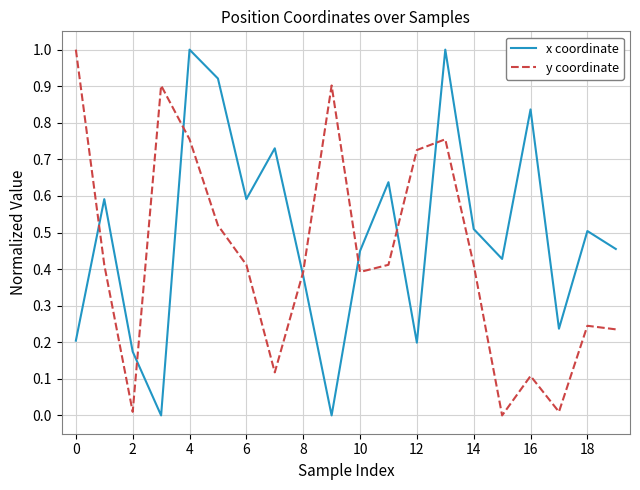

What is the maximum value for y coordinate?

1.0